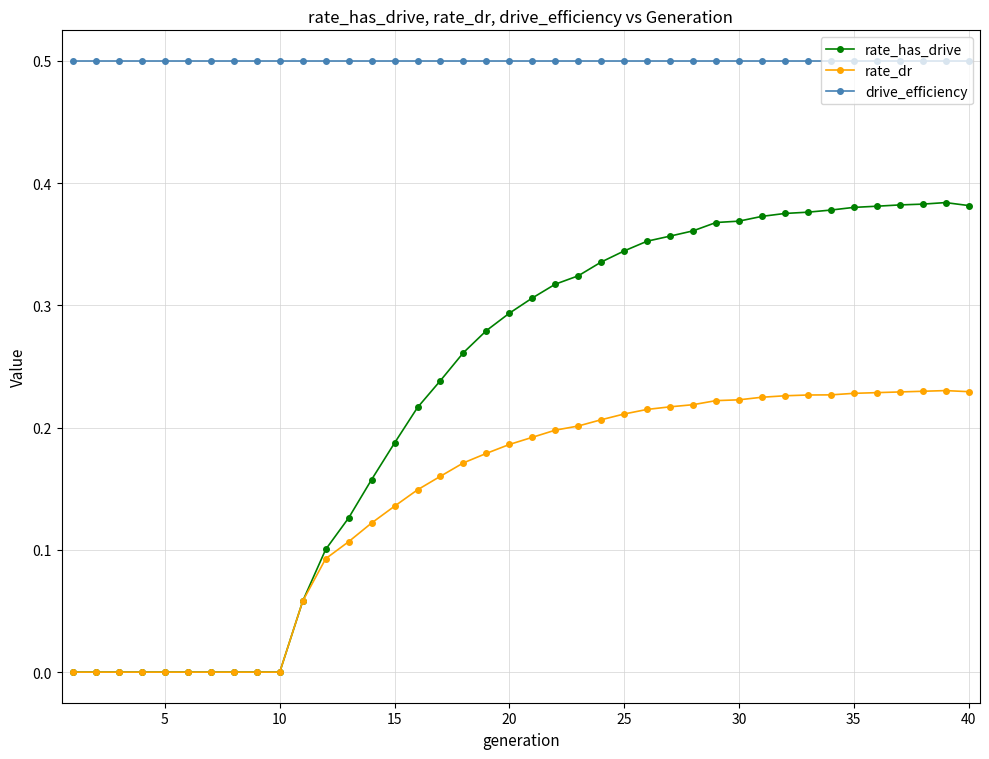

How many lines are shown in the chart?

3